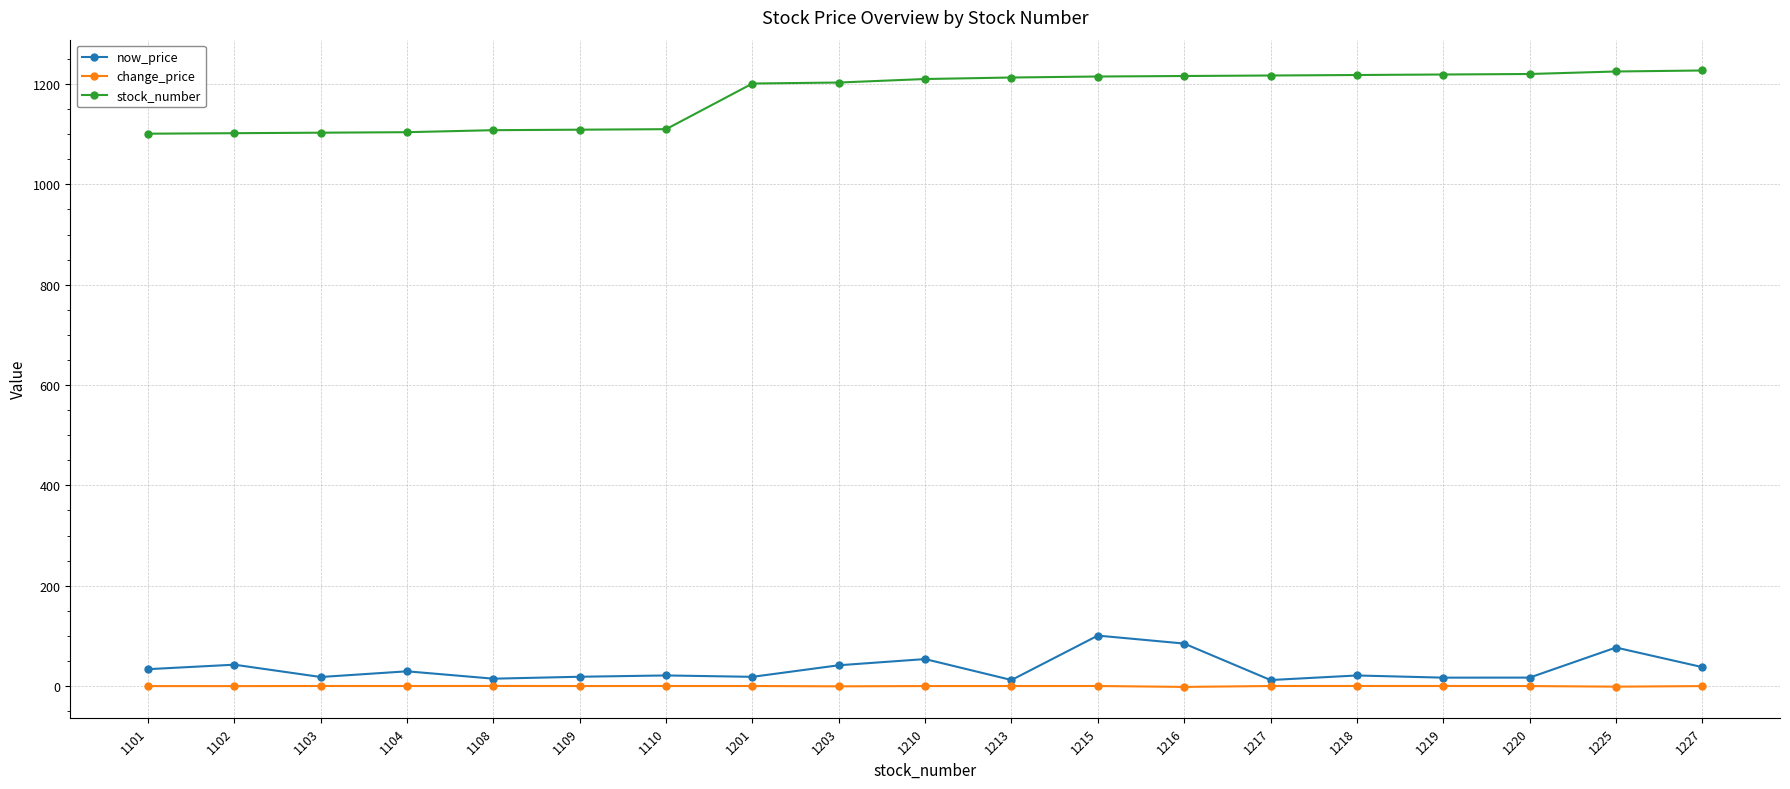

What is the difference between the maximum and second lowest values in the change_price series?

1.4